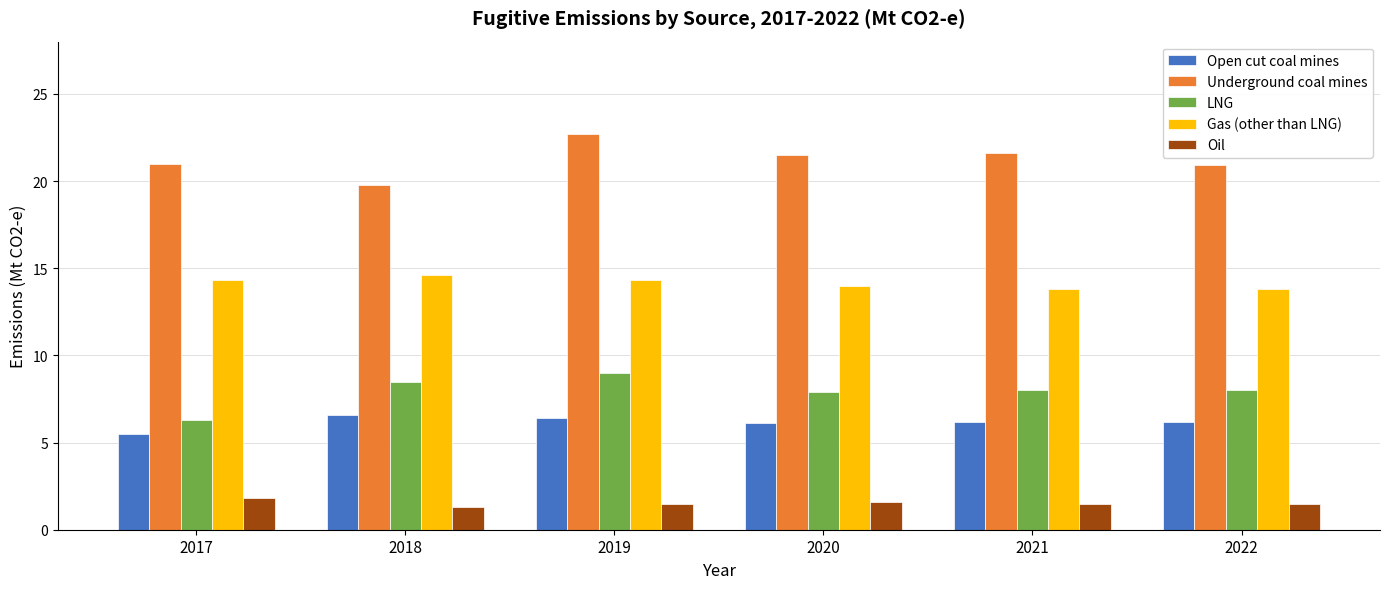

What is the sum of the LNG values at 2018 and 2020?

16.4